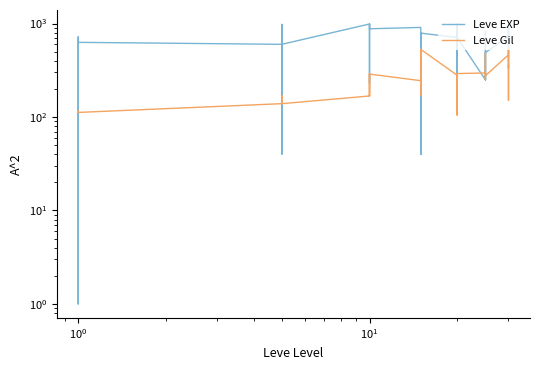

Which series has the largest total across all categories?

Leve EXP